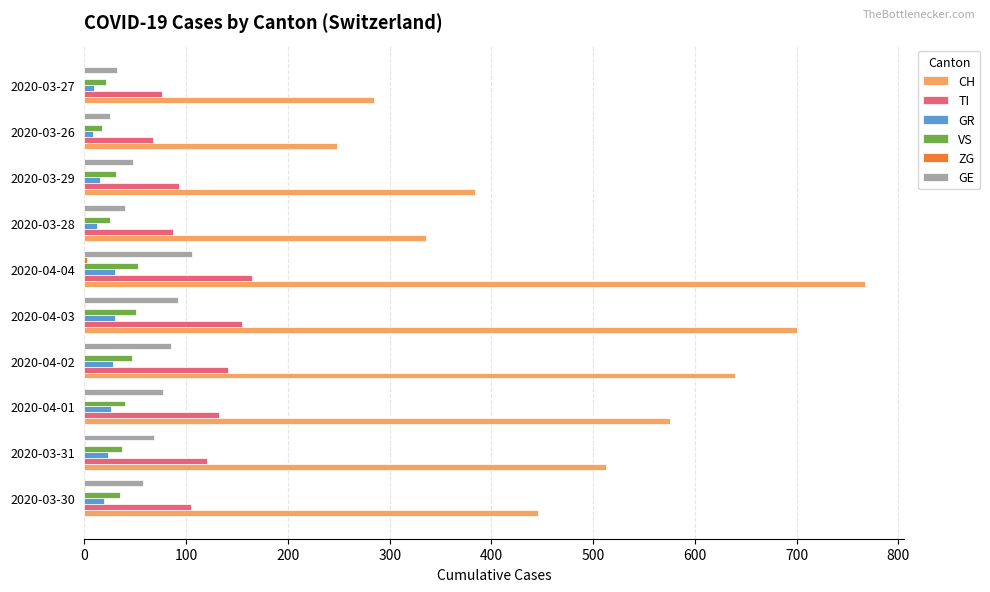

Is the value of CH at 2020-04-03 greater than the value of VS at 2020-03-26?

Yes